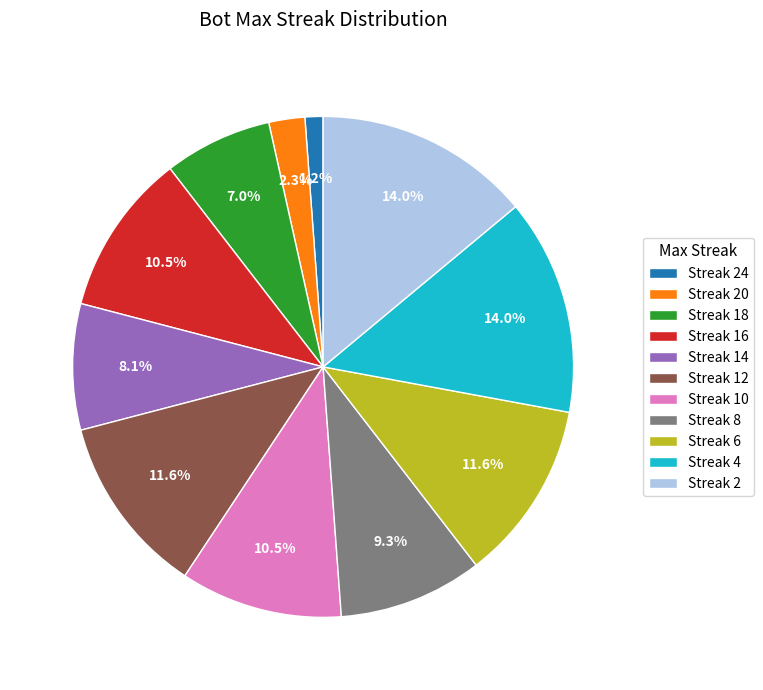

Approximately how many times larger is the value at Streak 12 compared to Streak 16?

1.1